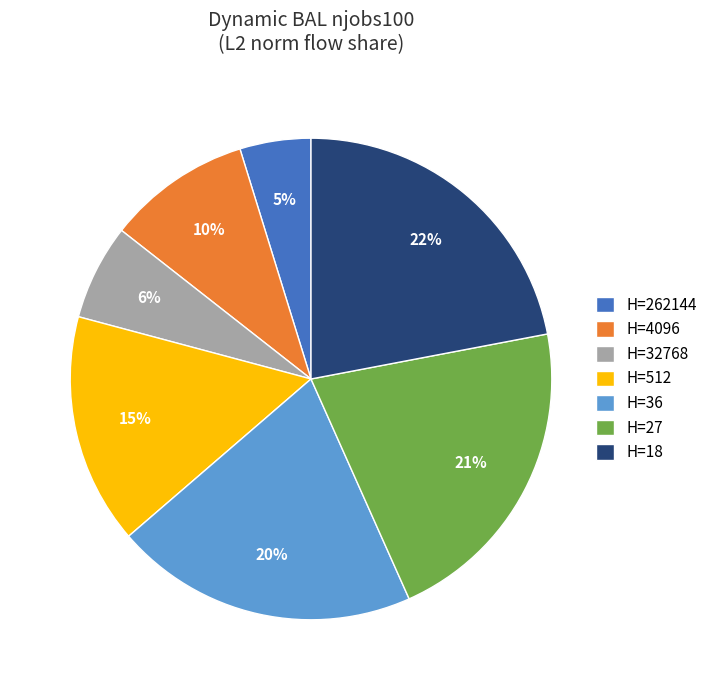

Is there any slice that represents more than half of the pie?

No